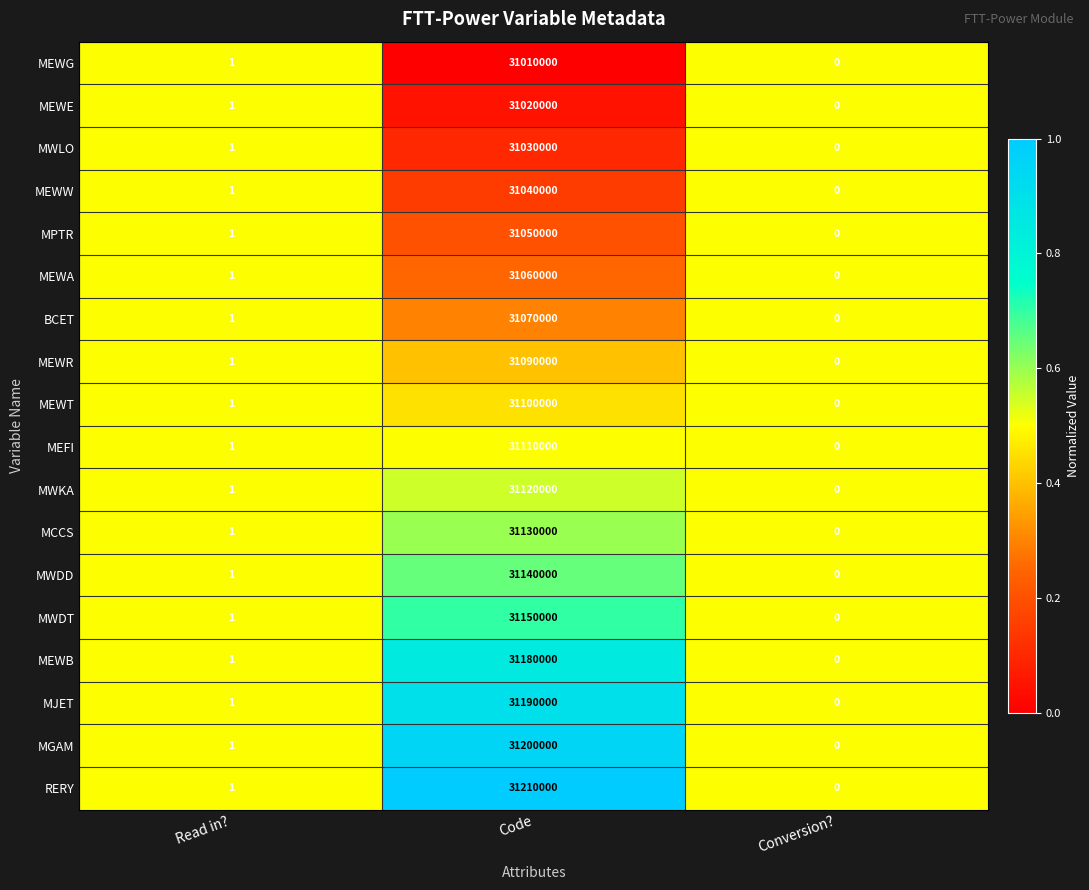

What is the sum of all BCET values?

31070001